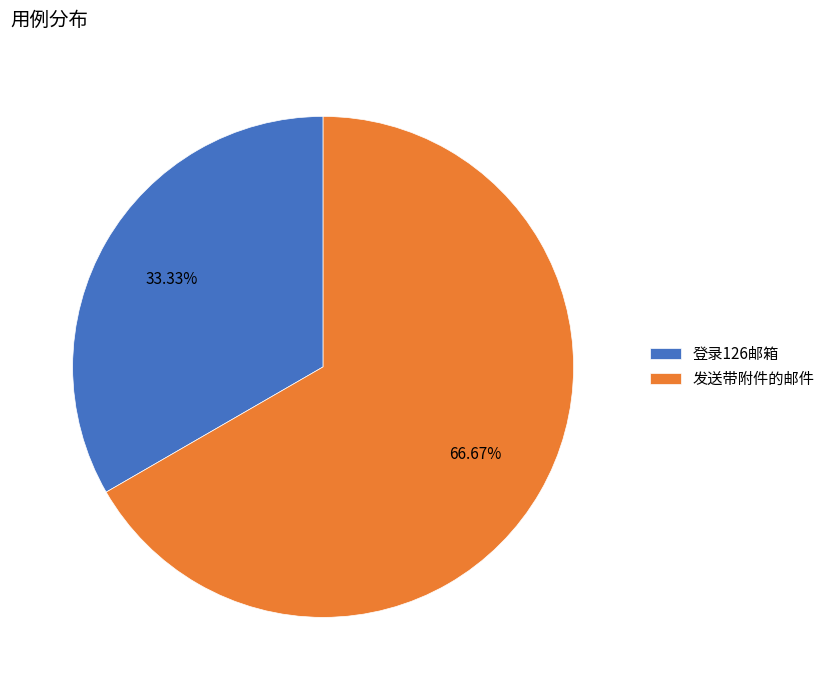

Count the number of slices in the pie.

2